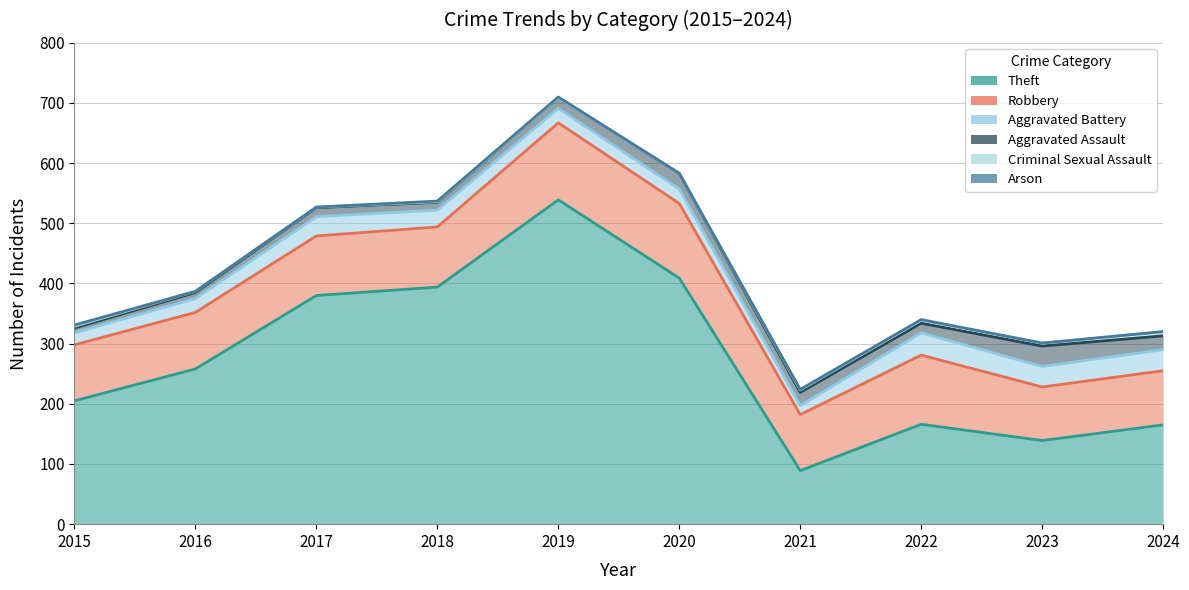

What is the maximum value for Criminal Sexual Assault?

7